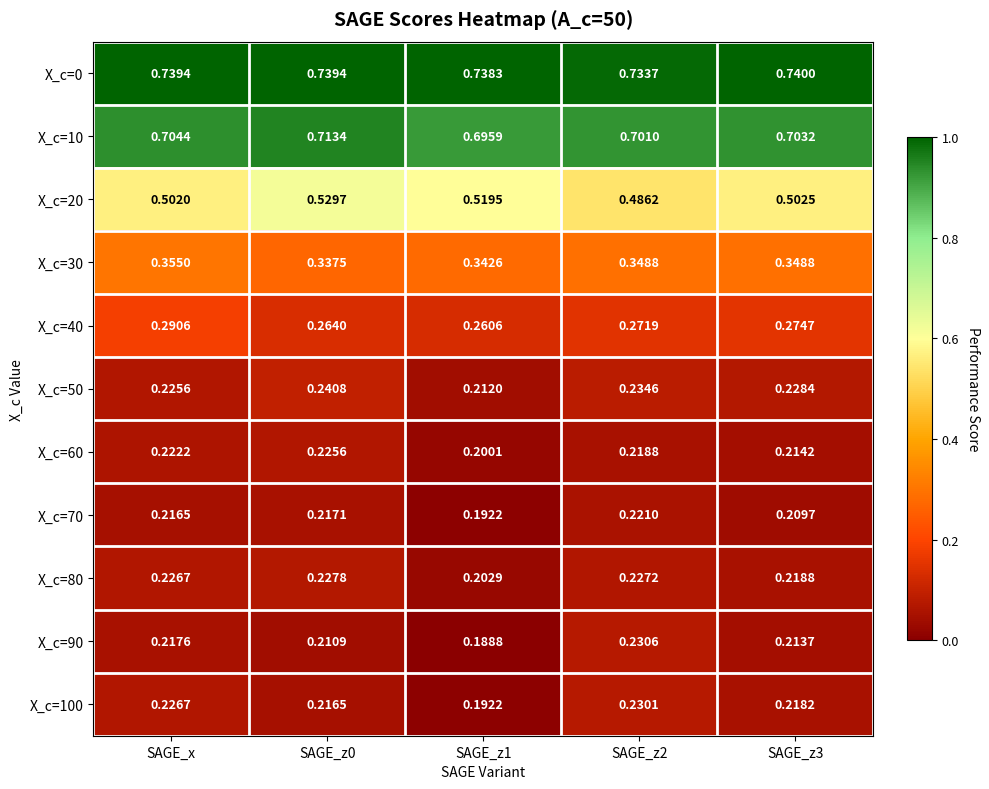

Is the value of X_c=0 at SAGE_z3 greater than the value of X_c=70 at SAGE_z0?

Yes